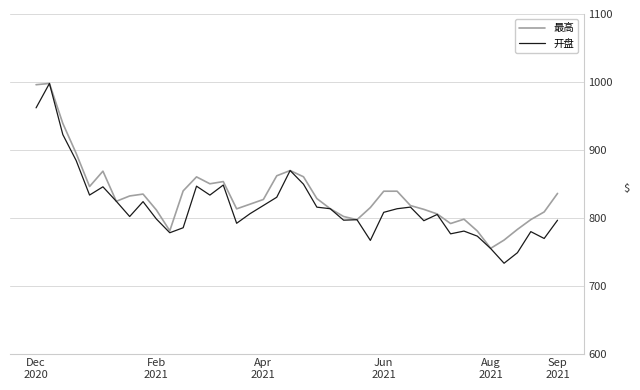

Which series has the largest range (max minus min)?

开盘